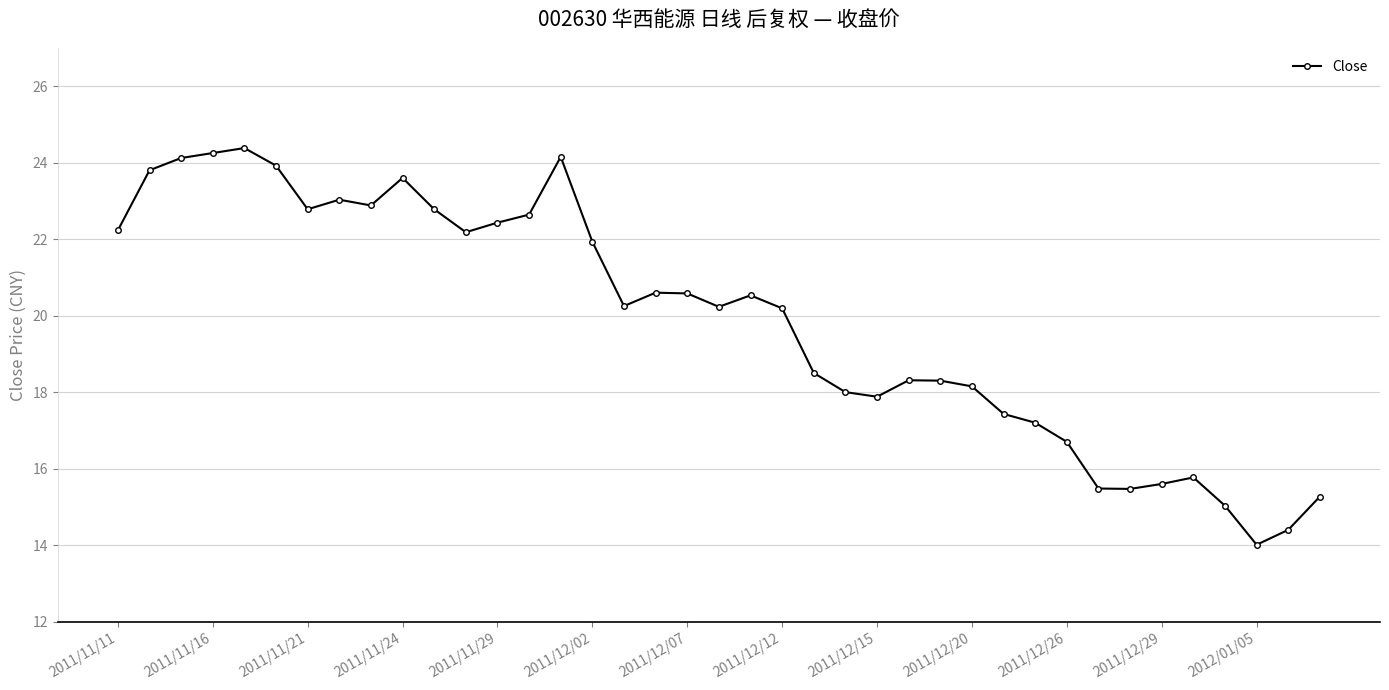

True or false: there are more than 1 points higher than both neighbors.

True